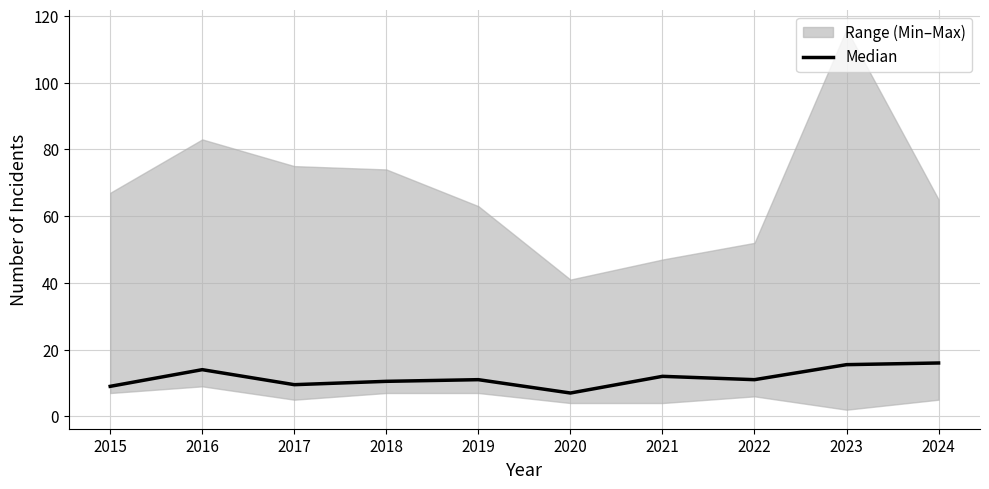

Between 2015 and 2018, which is larger?

2018